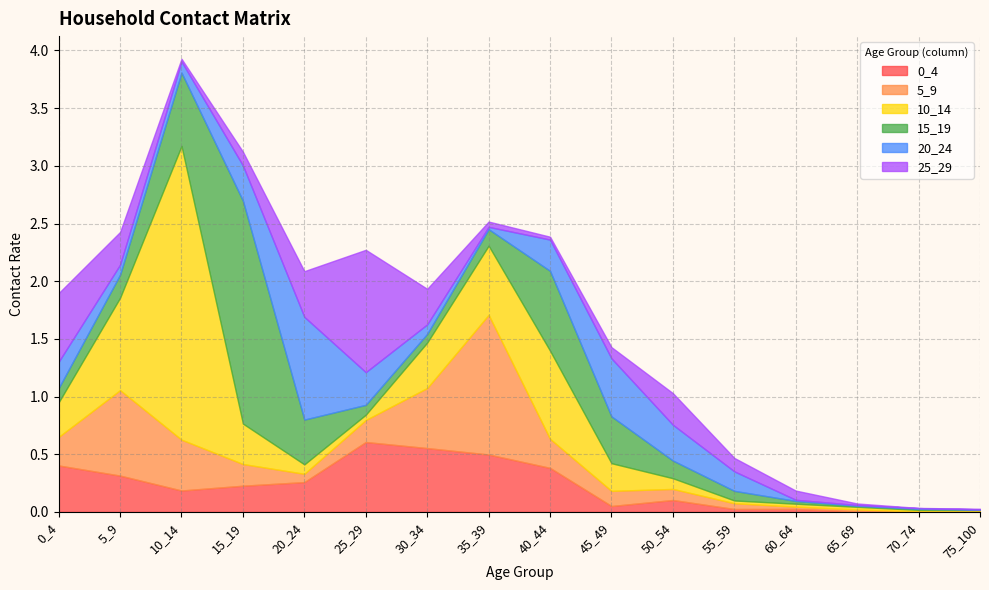

Is the value of 10_14 at 0_4 greater than the value of 20_24 at 60_64?

Yes